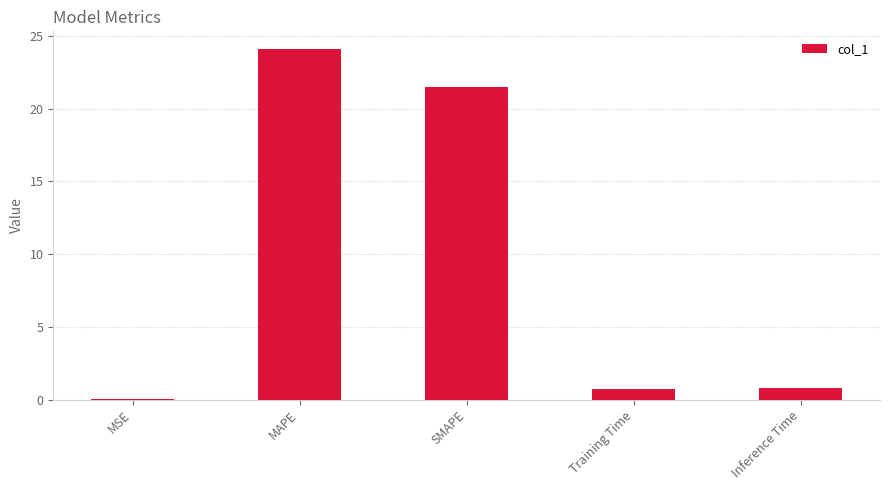

Are the bars horizontal?

No